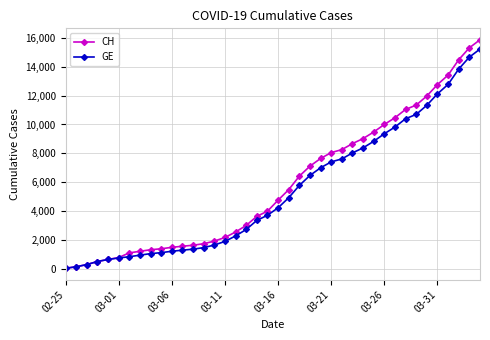

Which series has the widest spread of values?

CH